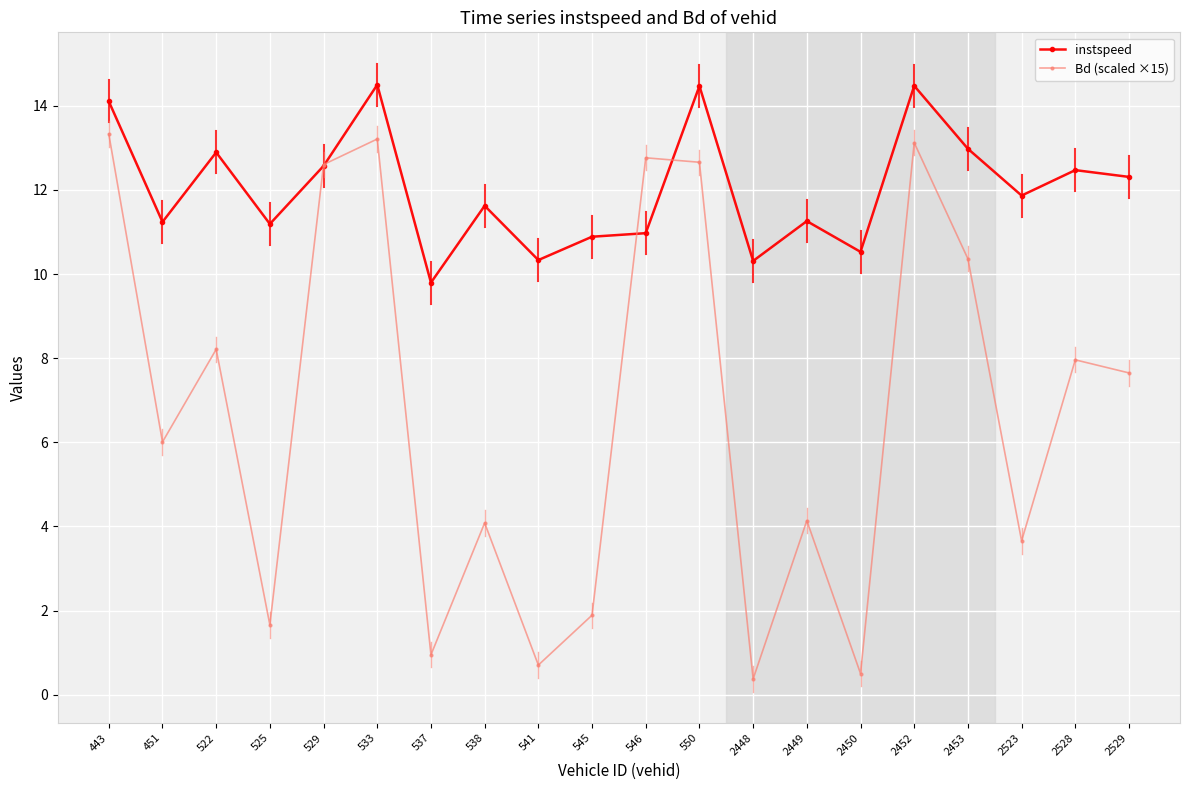

At which label is Bd (scaled ×15) closest to 6?

451